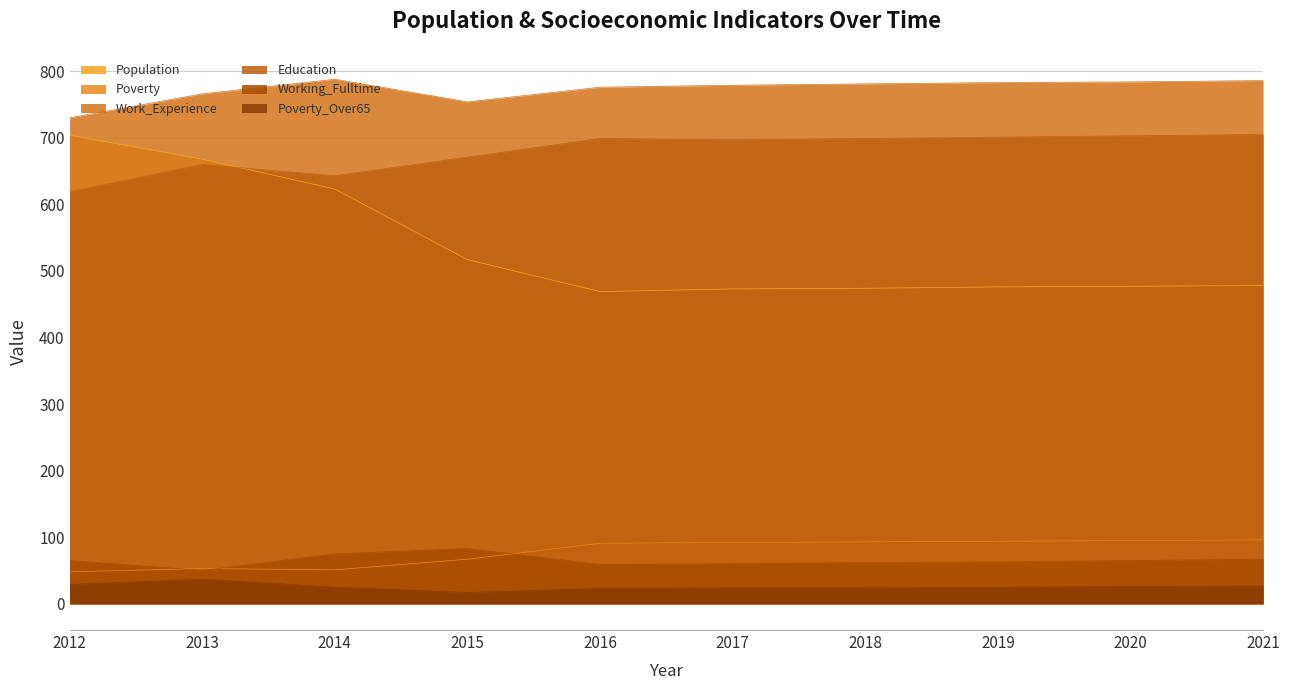

Which category has the highest value in the Working_Fulltime series?

2015